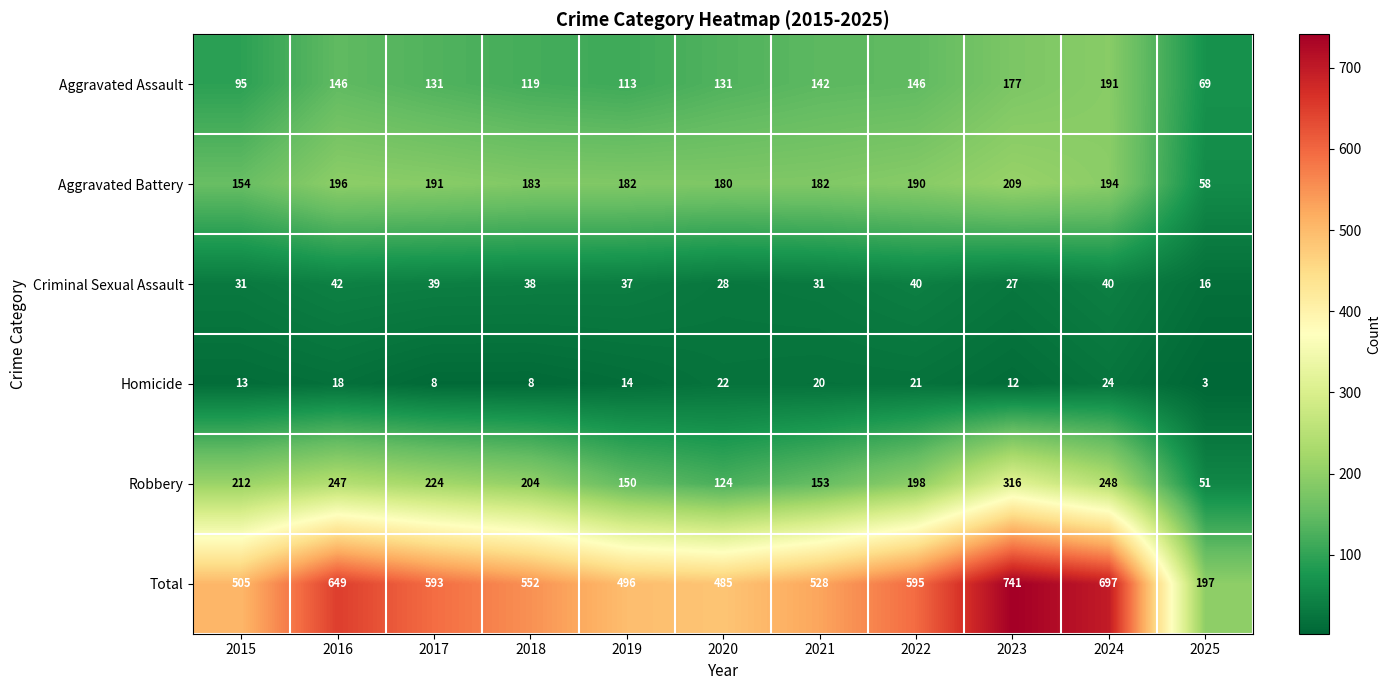

At 2022, list the series in order from smallest to largest.

Homicide, Criminal Sexual Assault, Aggravated Assault, Aggravated Battery, Robbery, Total